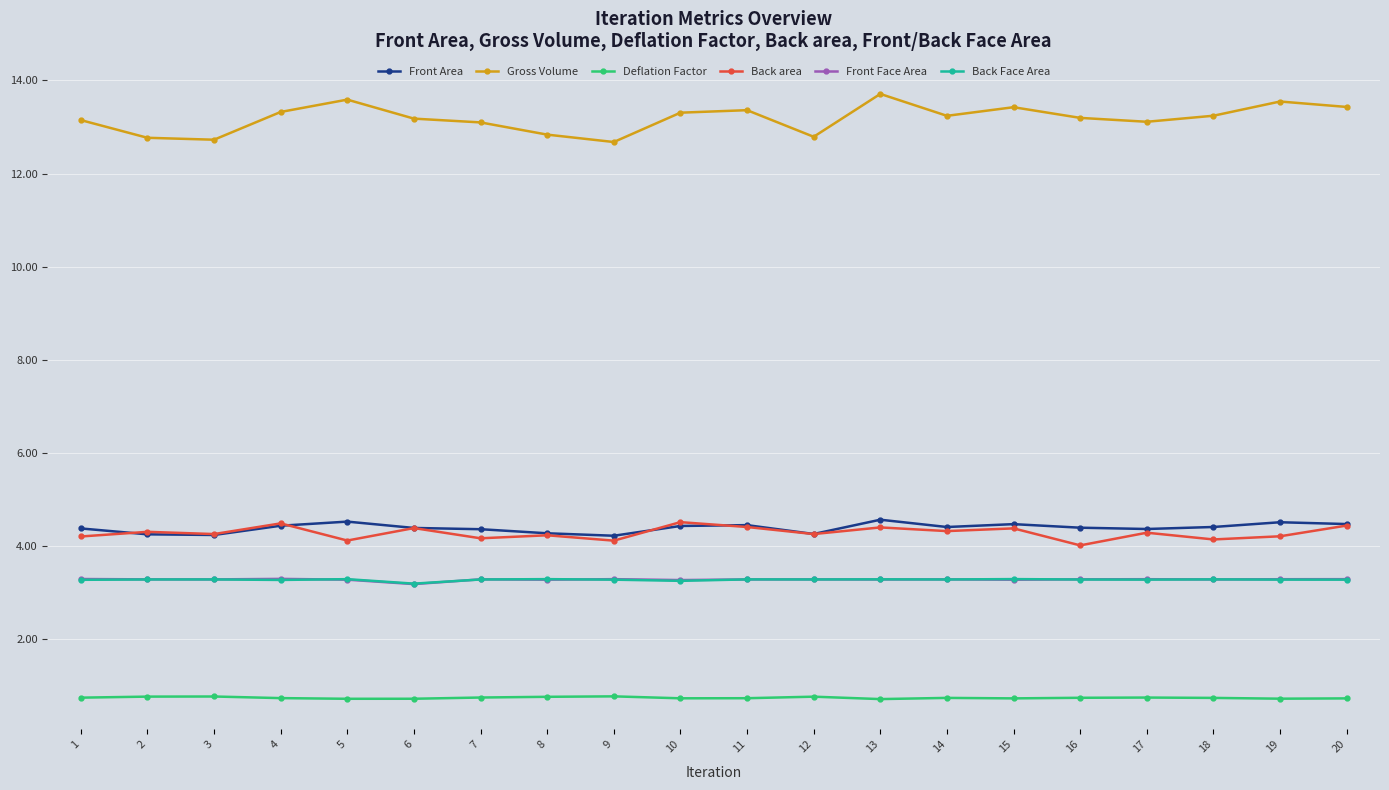

The Back Face Area series shows 3.3 at 1. True or false?

True